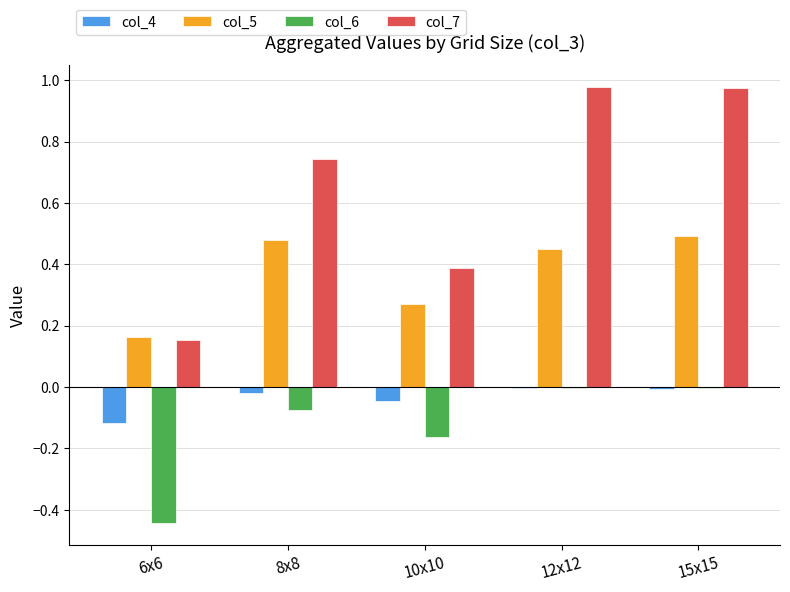

Which series has the widest spread of values?

col_7